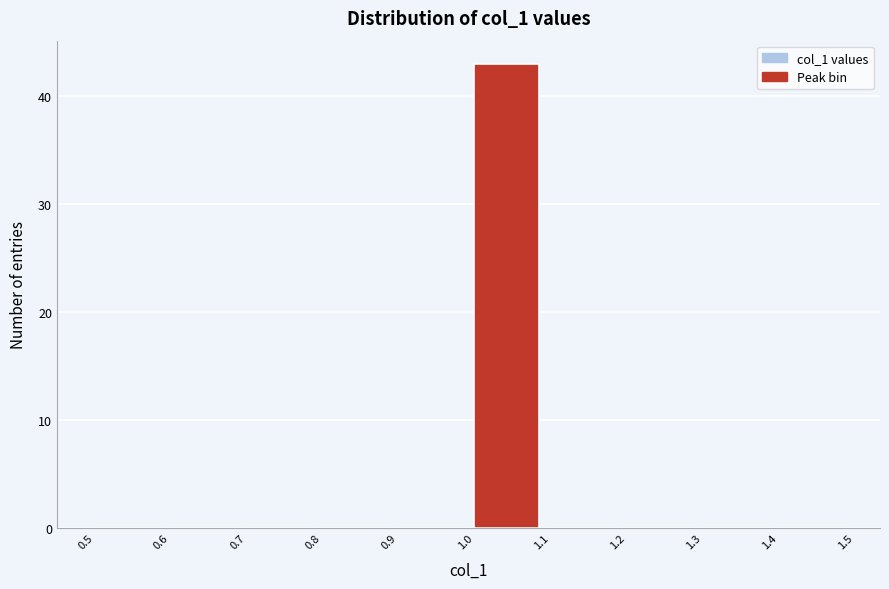

What is the height of the bar covering 1.0 to 1.1 on the x-axis? The values are not printed on the chart, so give them approximately, as read against the axis.

43